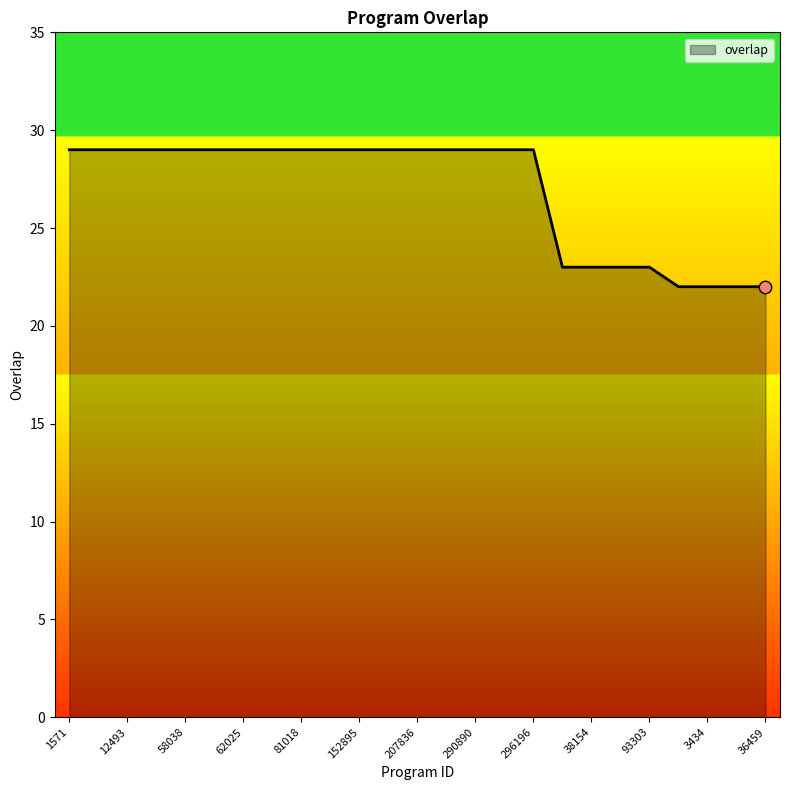

What is the minimum value shown in the chart?

22